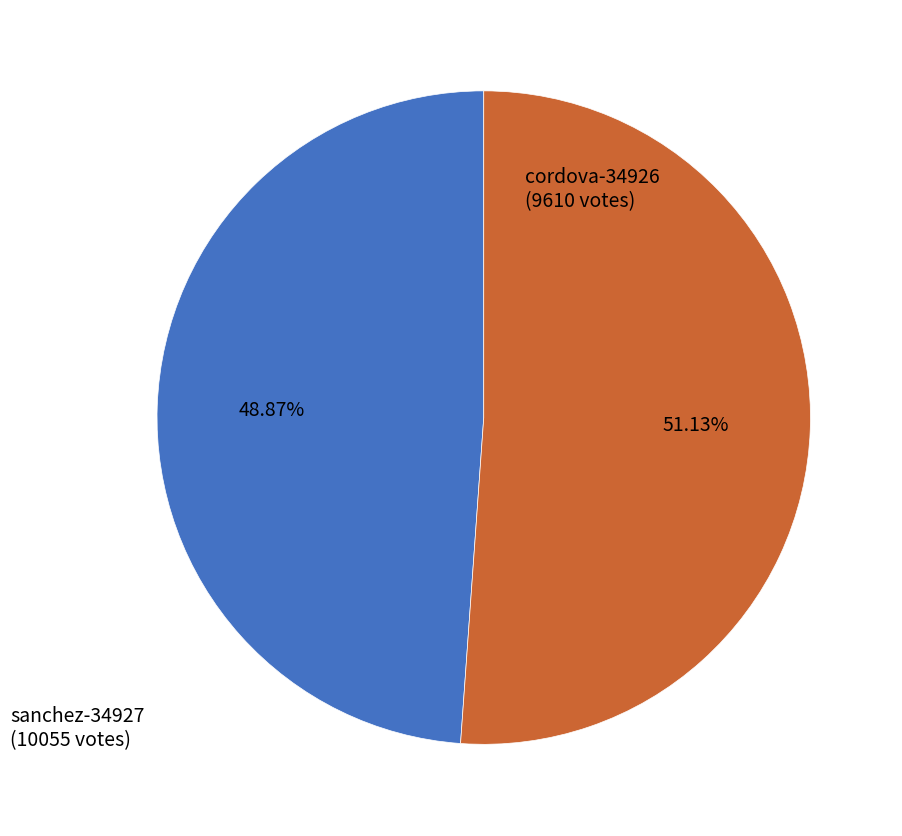

True or false: sanchez-34927 accounts for 51% of the total.

True